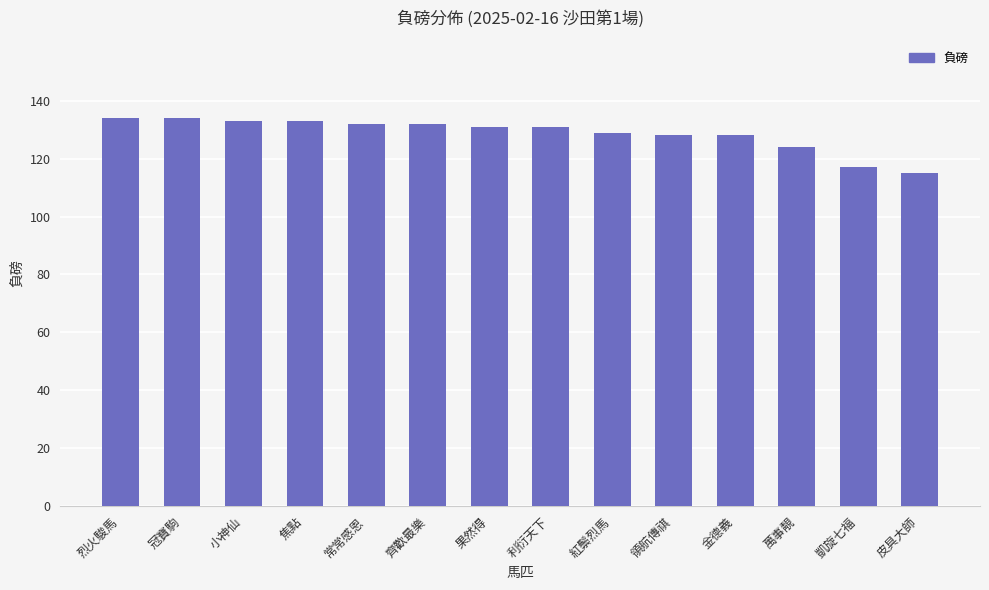

Read the value at 果然得.

131